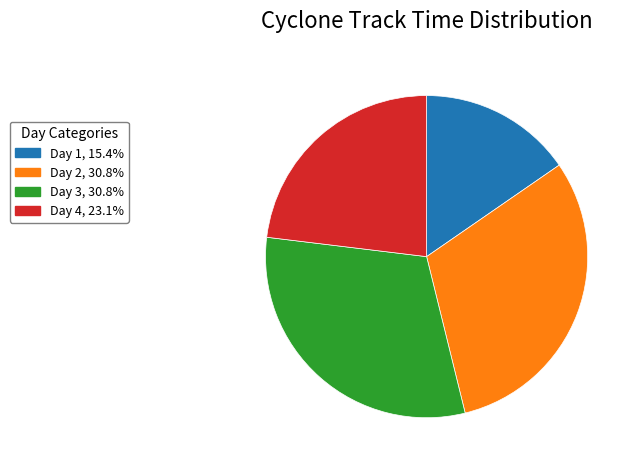

Does any single category account for the majority?

No